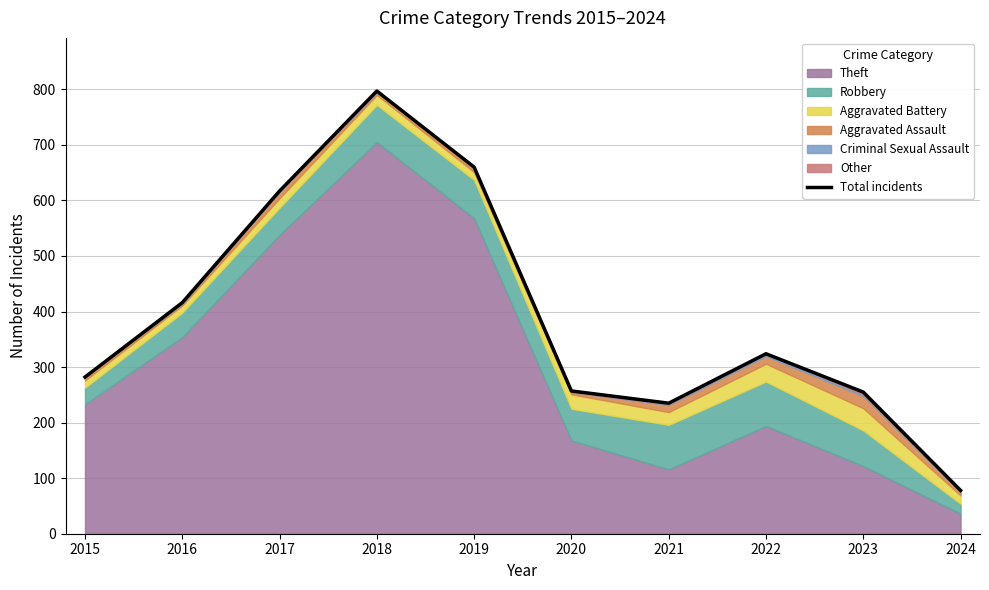

What is the value of the 7th point from the left?

235